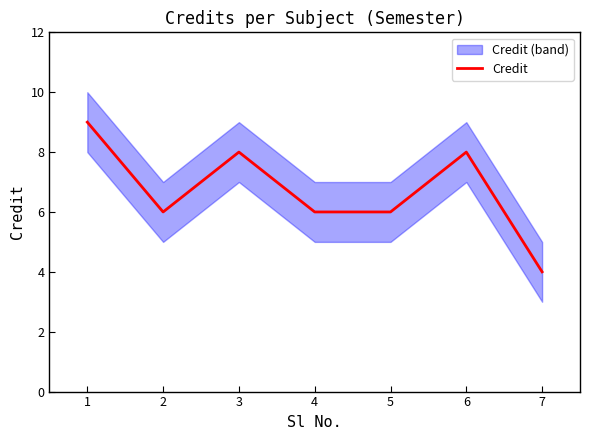

Reading left to right, what are all the values shown in this chart?

9	6	8	6	6	8	4